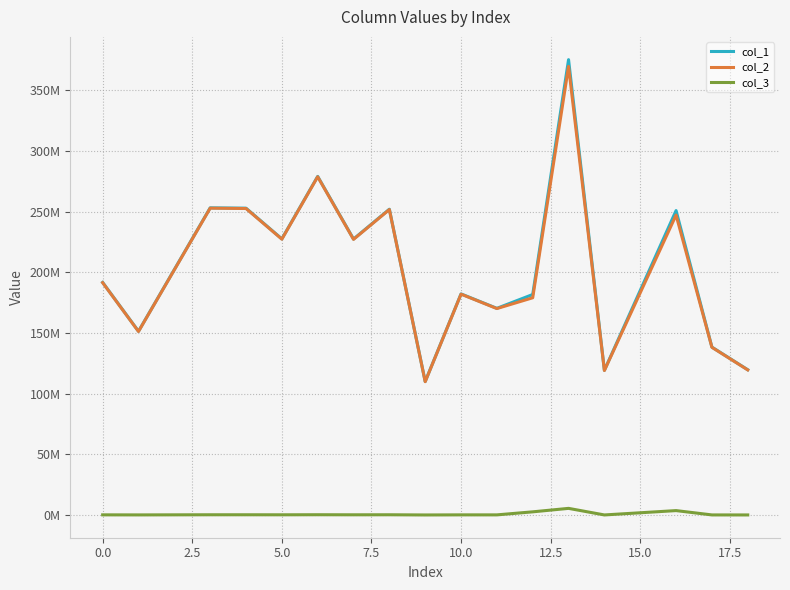

What are all the series names shown in the legend?

col_1, col_2, col_3